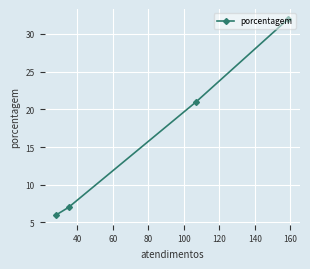

What is the value of the 2nd point from the left?

7